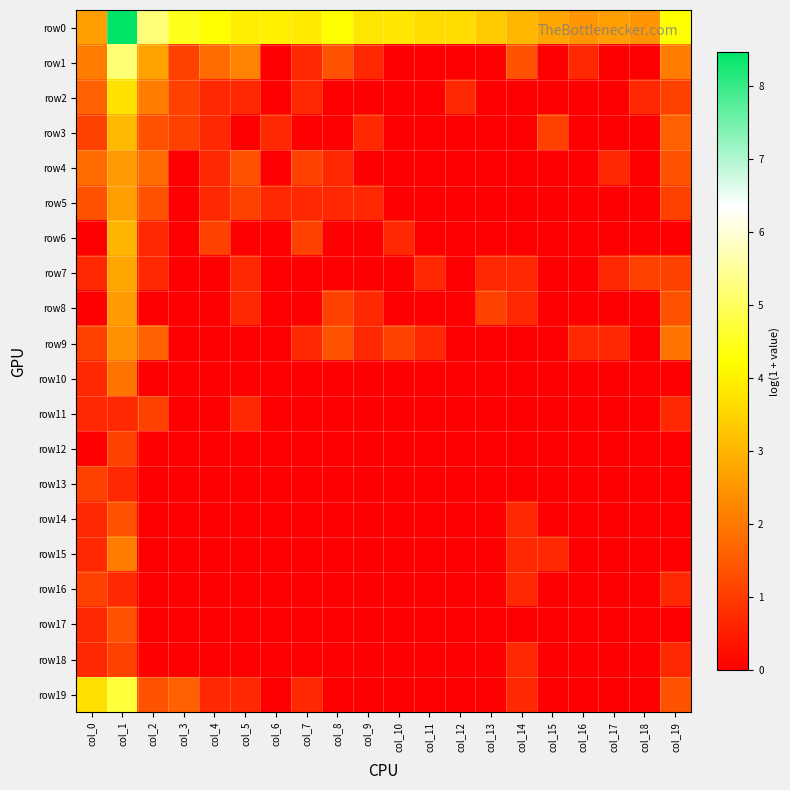

List the series in order of their peak value, highest first.

row0, row1, row19, row2, row3, row6, row7, row5, row4, row8, row9, row15, row10, row14, row17, row11, row12, row13, row16, row18